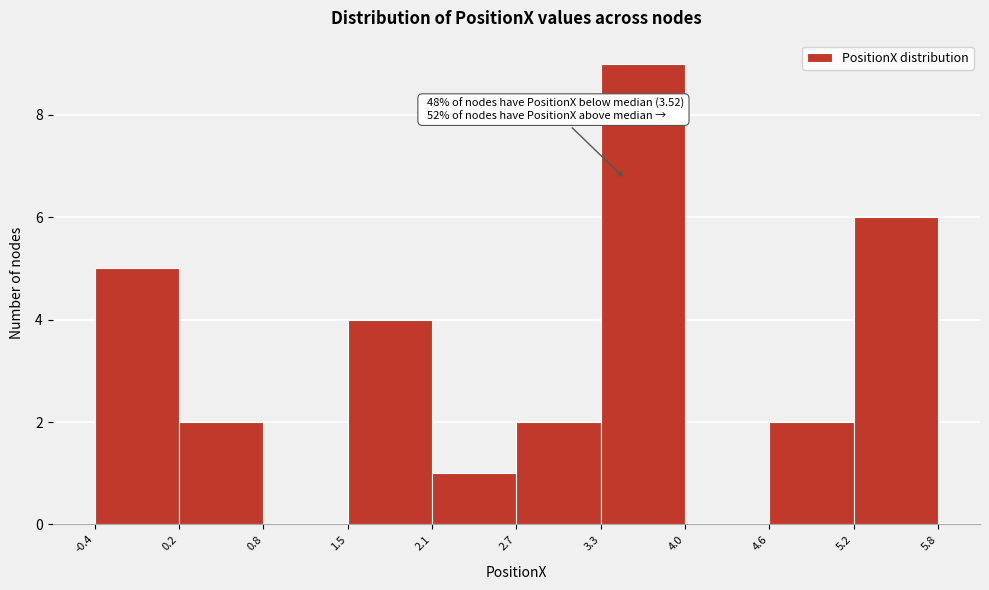

Over which range of the x-axis is the bar tallest?

3.3 to 4.0